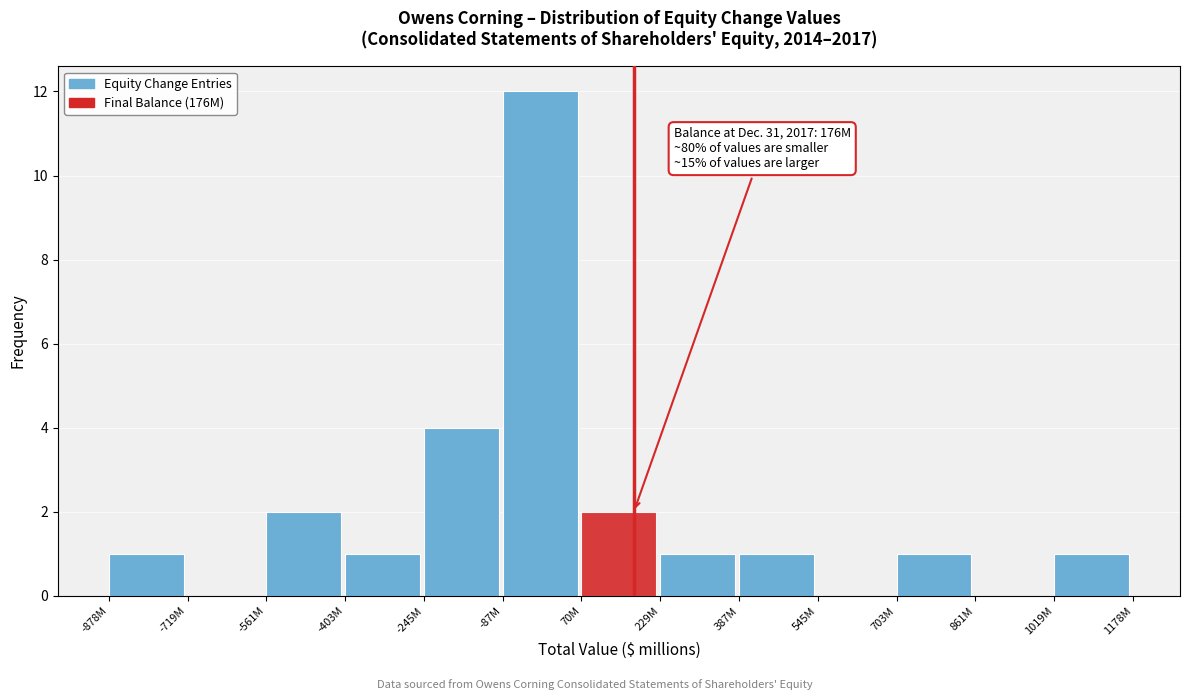

Reading left to right, what are all the values shown in this chart?

-878M=1	-719M=0	-561M=2	-403M=1	-245M=4	-87M=12	70M=2	229M=1	387M=1	545M=0	703M=1	861M=0	1019M=1